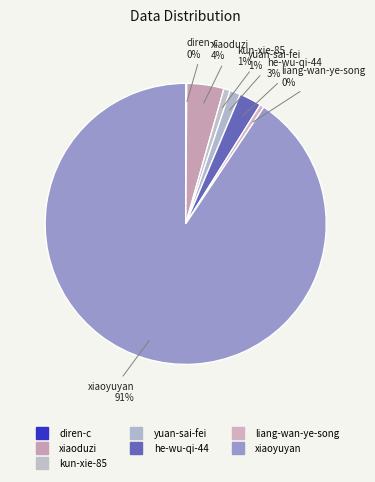

Which category accounts for the majority?

xiaoyuyan